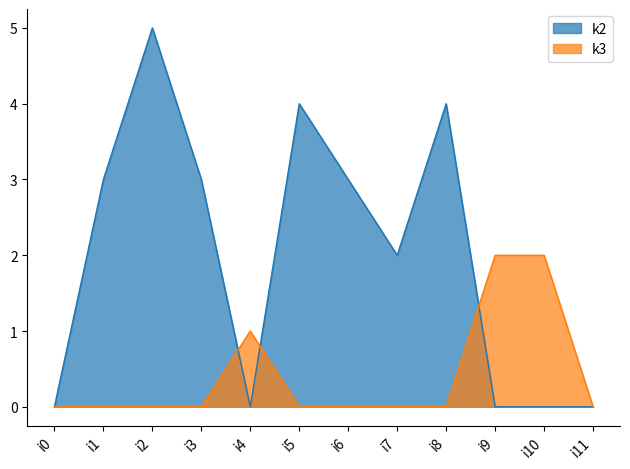

Between i4 and i10, which is larger?

i4